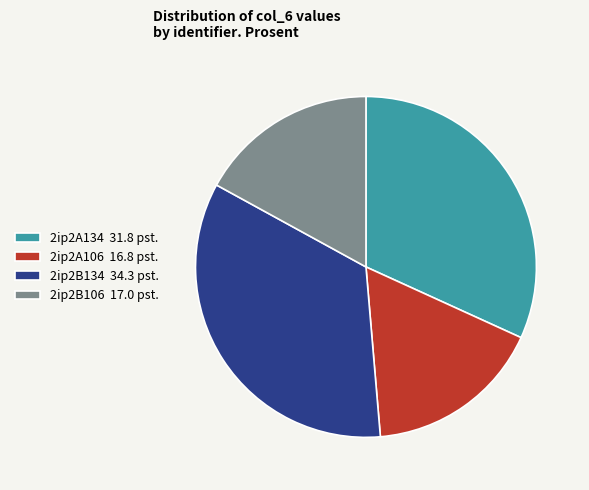

How many segments does this pie chart have?

4